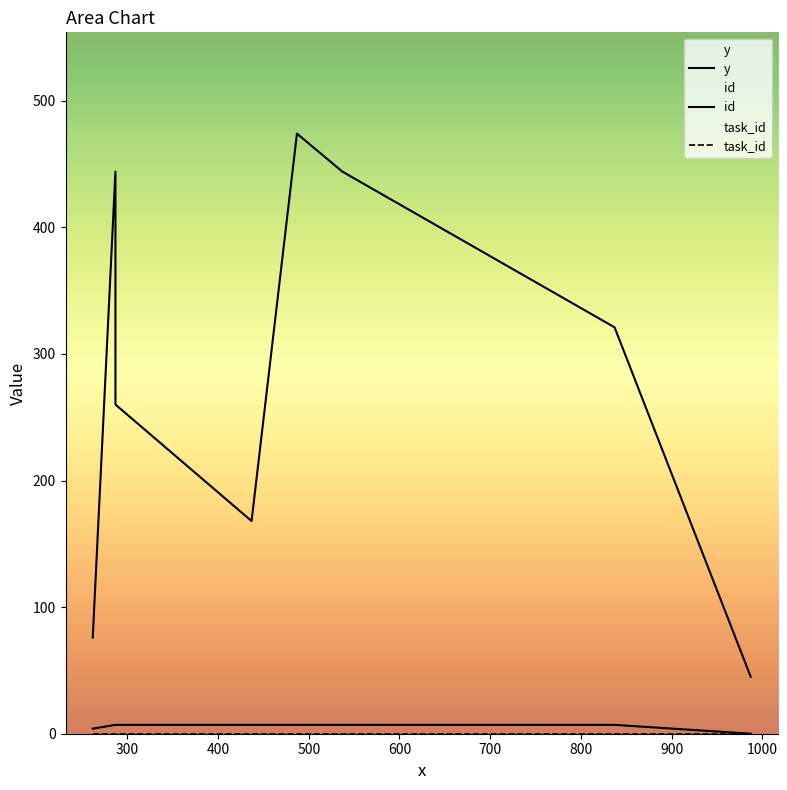

True or false: y and task_id cross at least once.

False